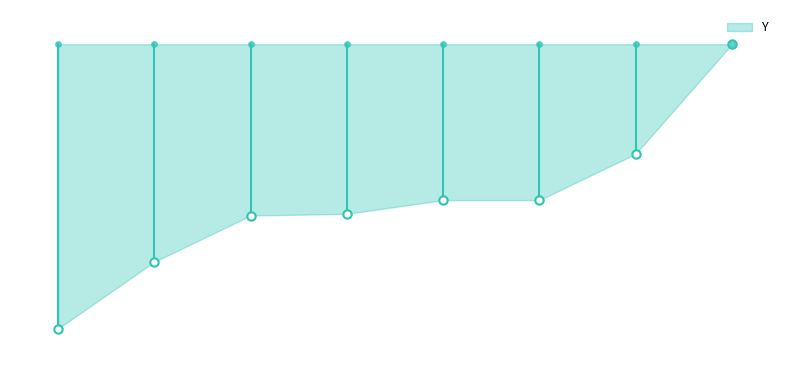

Is this an area chart (filled region under the line)?

Yes